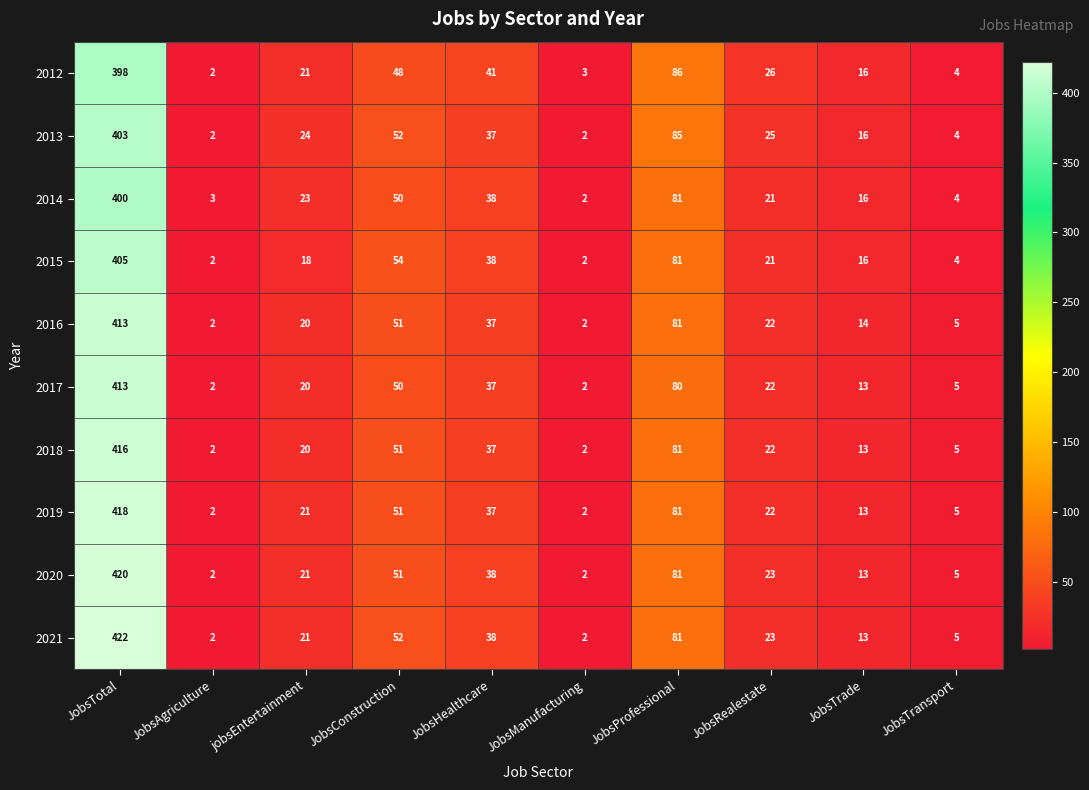

What is the difference between the maximum and minimum values in the 2012 series?

396